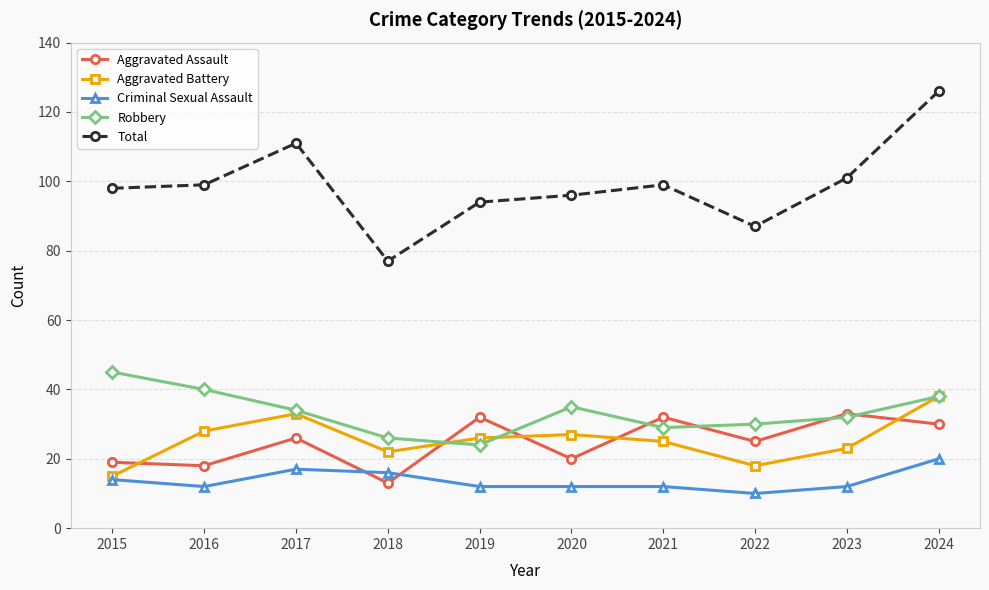

What is the spread (max minus min) of values at 2021?

87